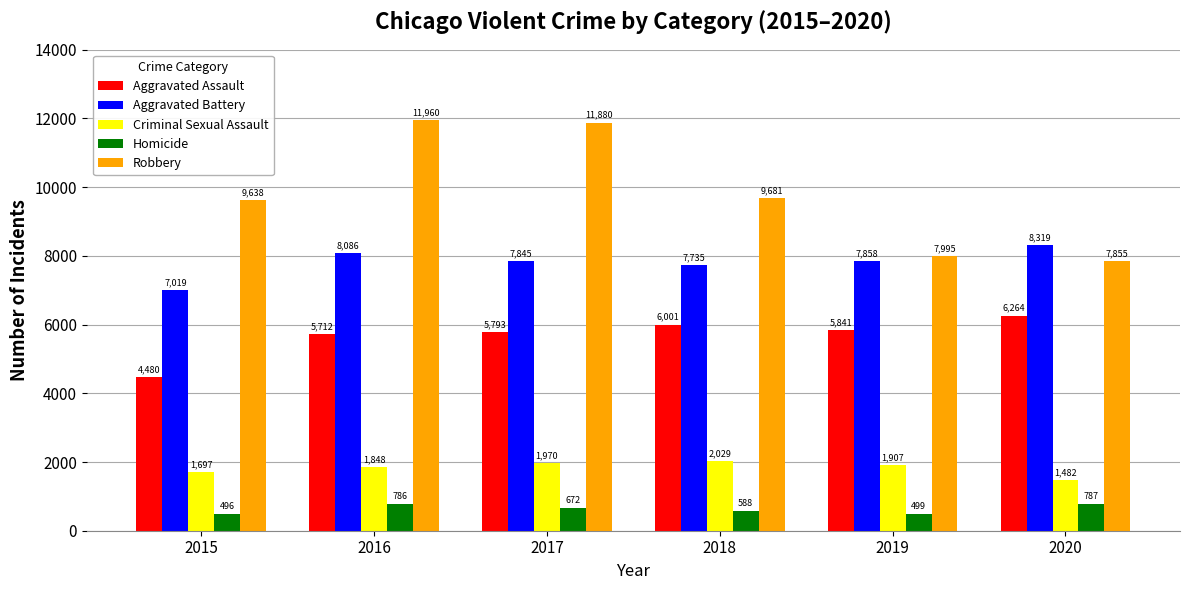

How many bars are there in total?

30